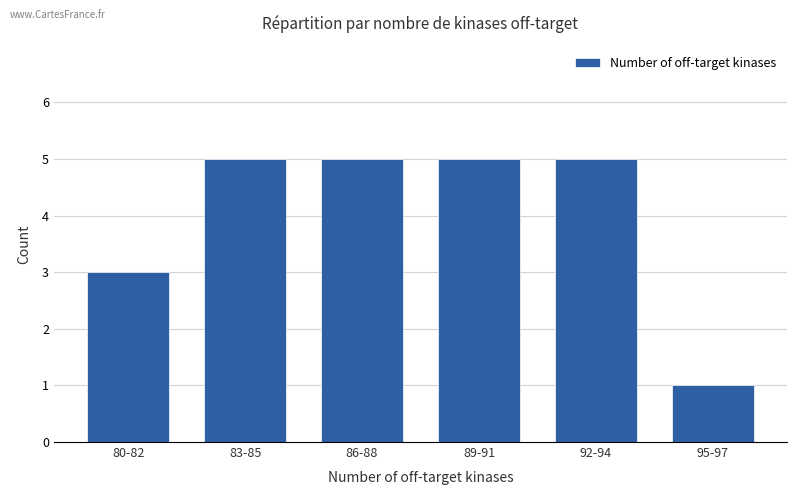

What is the label of the 2nd bar from the left?

83-85